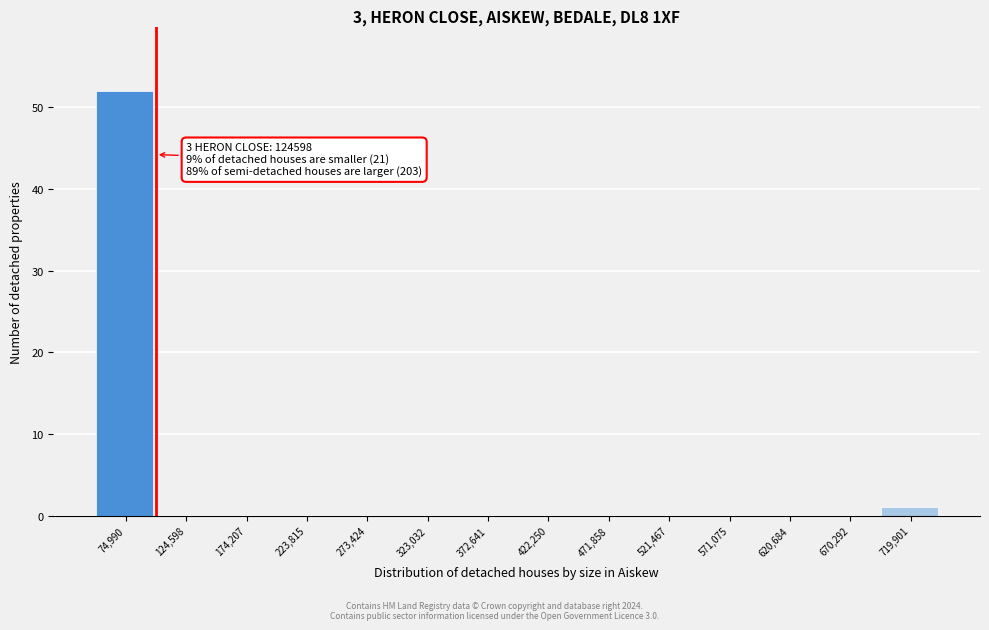

Reading left to right, extract all data points from this chart.

74,990=52	124,598=0	174,207=0	223,815=0	273,424=0	323,032=0	372,641=0	422,250=0	471,858=0	521,467=0	571,075=0	620,684=0	670,292=0	719,901=1